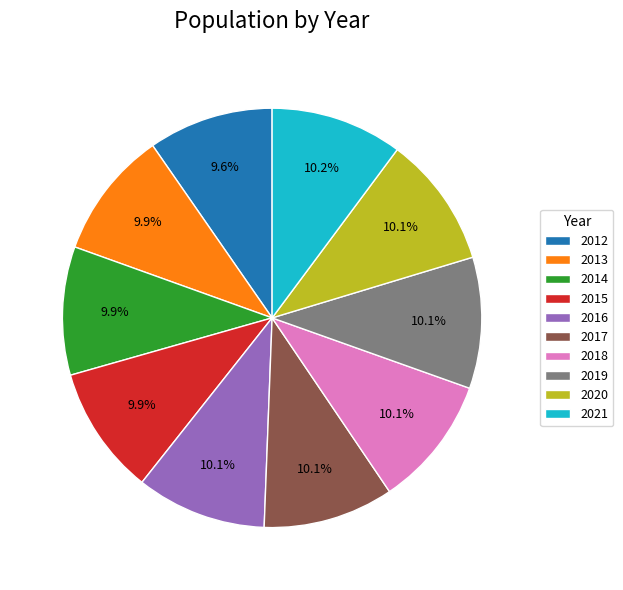

True or false: 2021 accounts for 1% of the total.

False